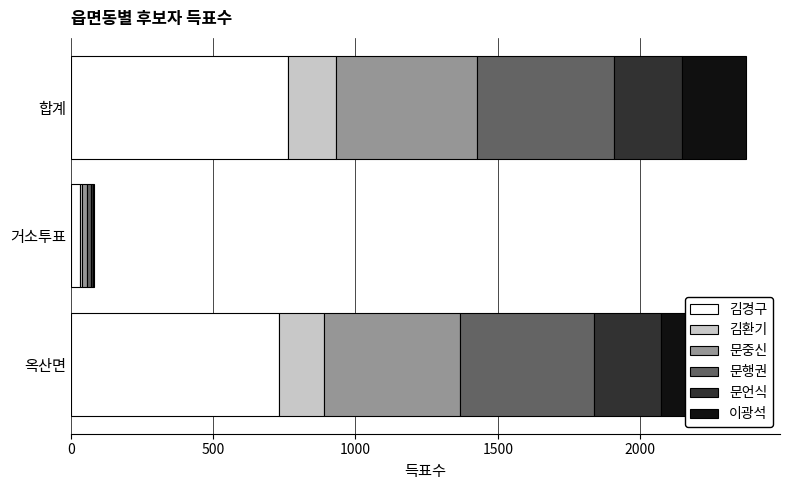

The value of 김경구 at 합계 is 419. True or false?

False